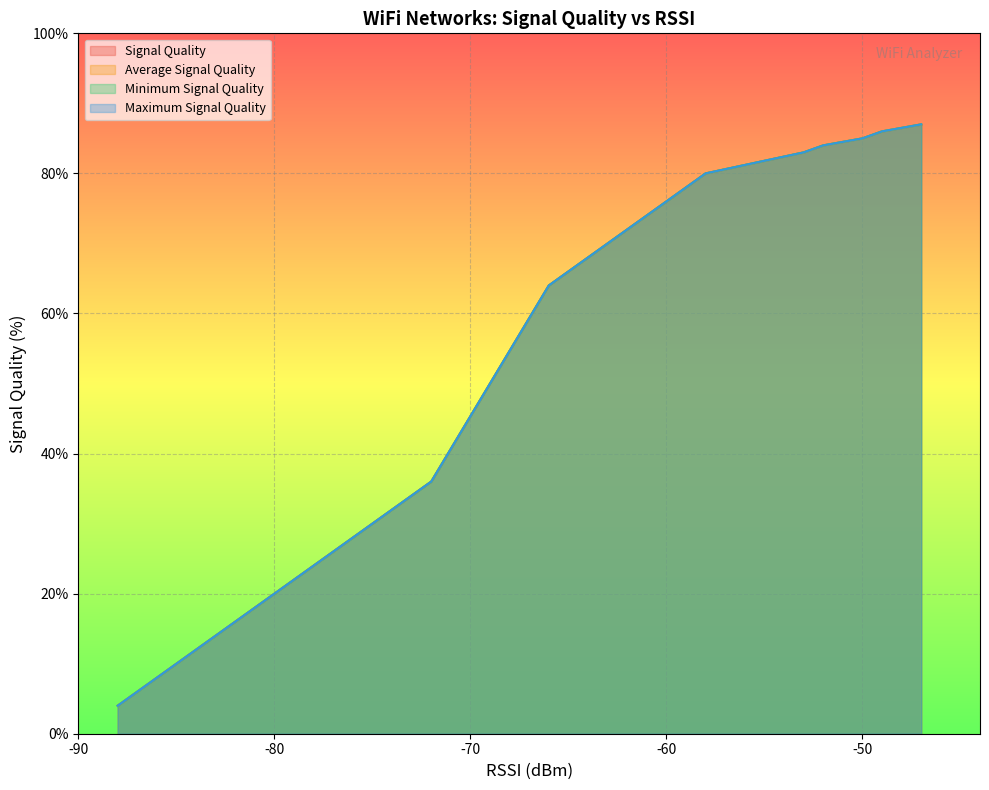

What are all the series names shown in the legend?

Signal Quality, Average Signal Quality, Minimum Signal Quality, Maximum Signal Quality